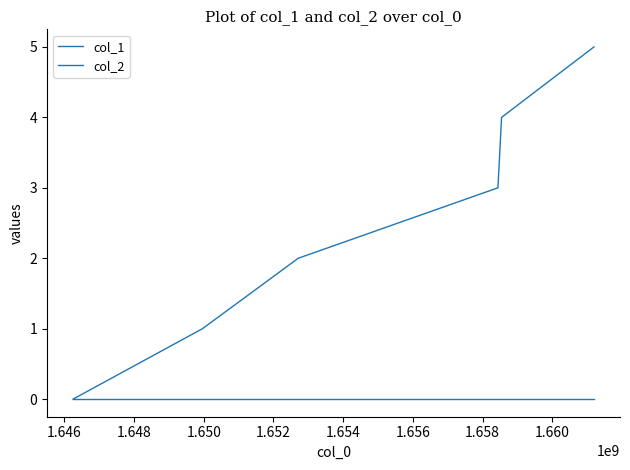

What is the value of the col_1 point at the 3rd from the left?

2